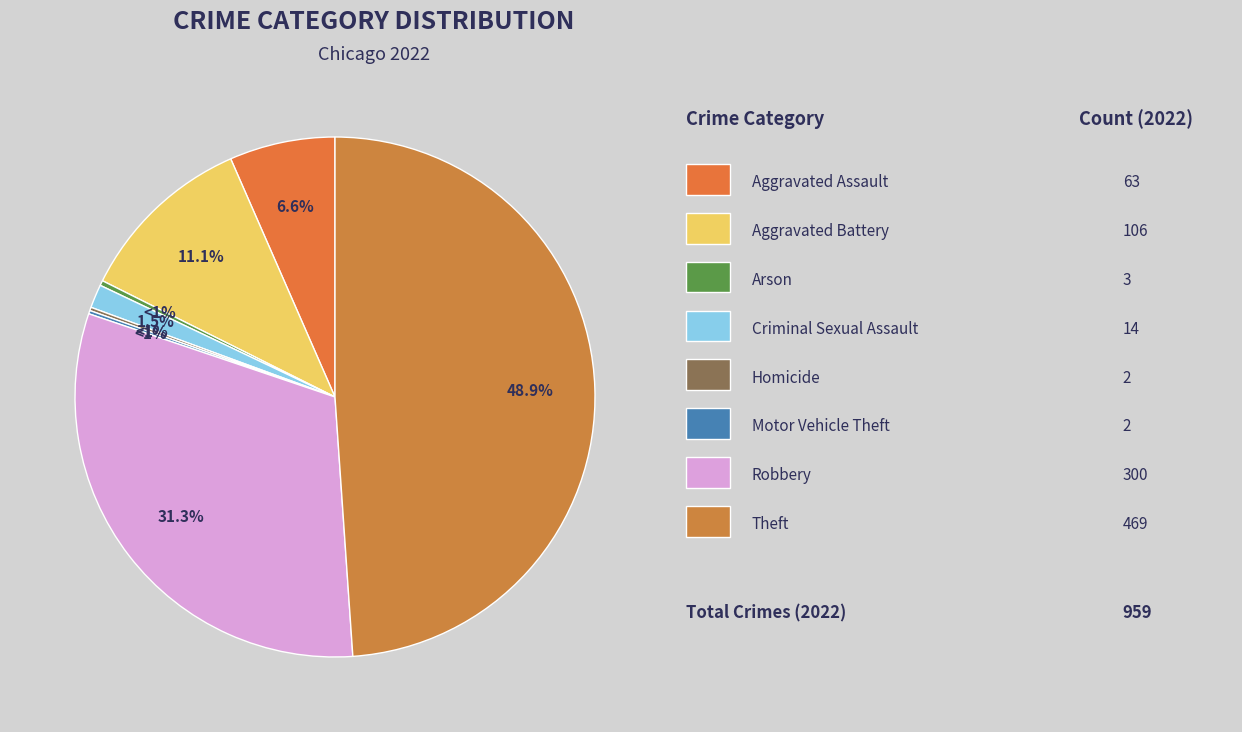

What is the largest slice in the pie chart?

Theft